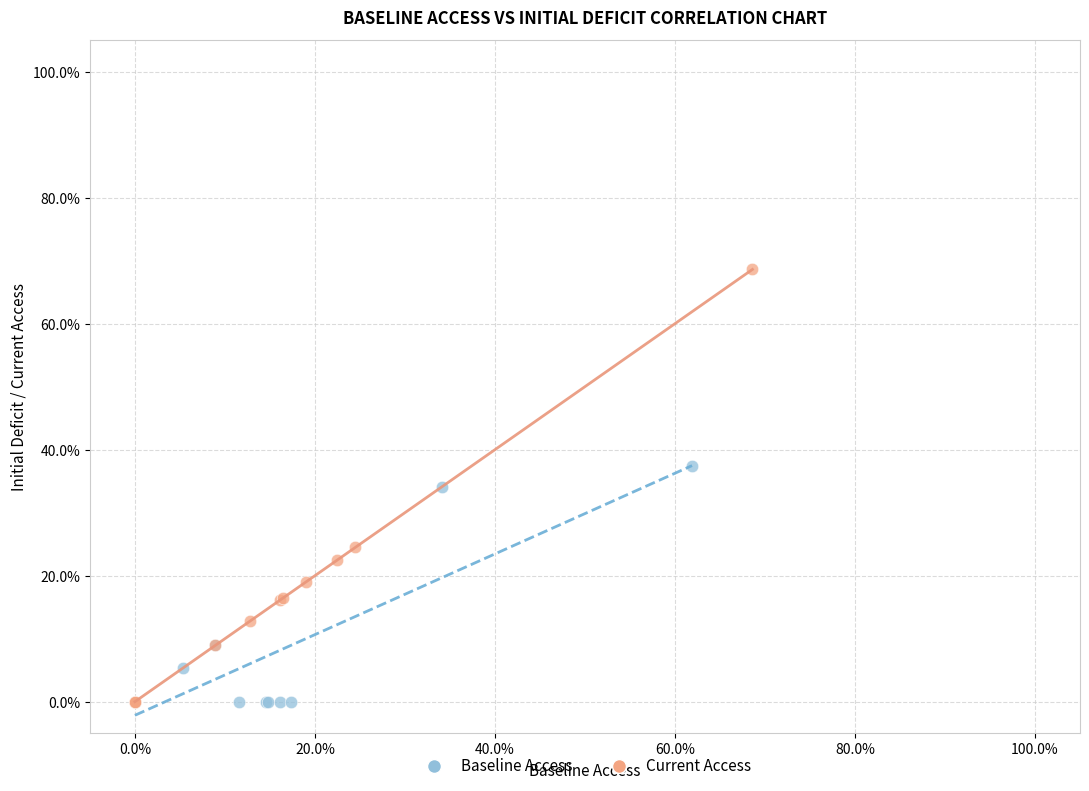

What are all the series names shown in the legend?

Baseline Access, Current Access